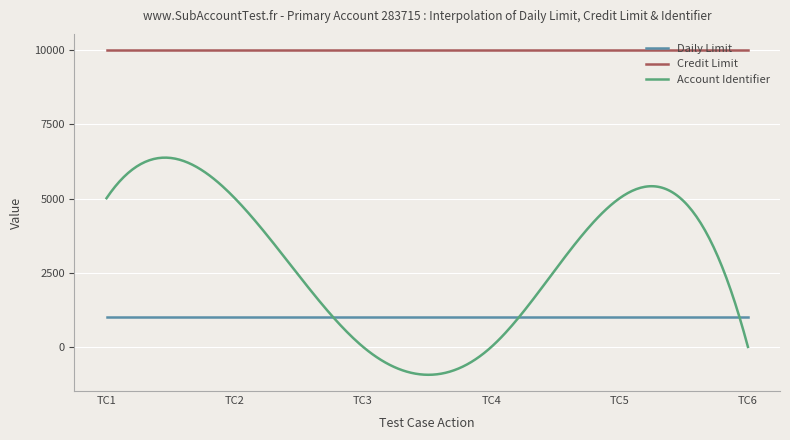

Which series has the largest total across all categories?

Credit Limit